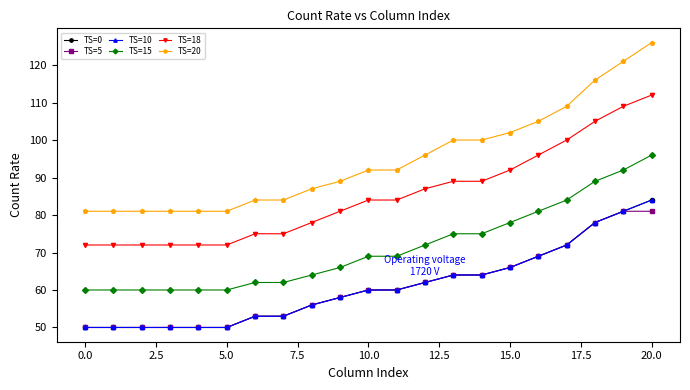

True or false: TS=15 and TS=0 cross at least once.

False